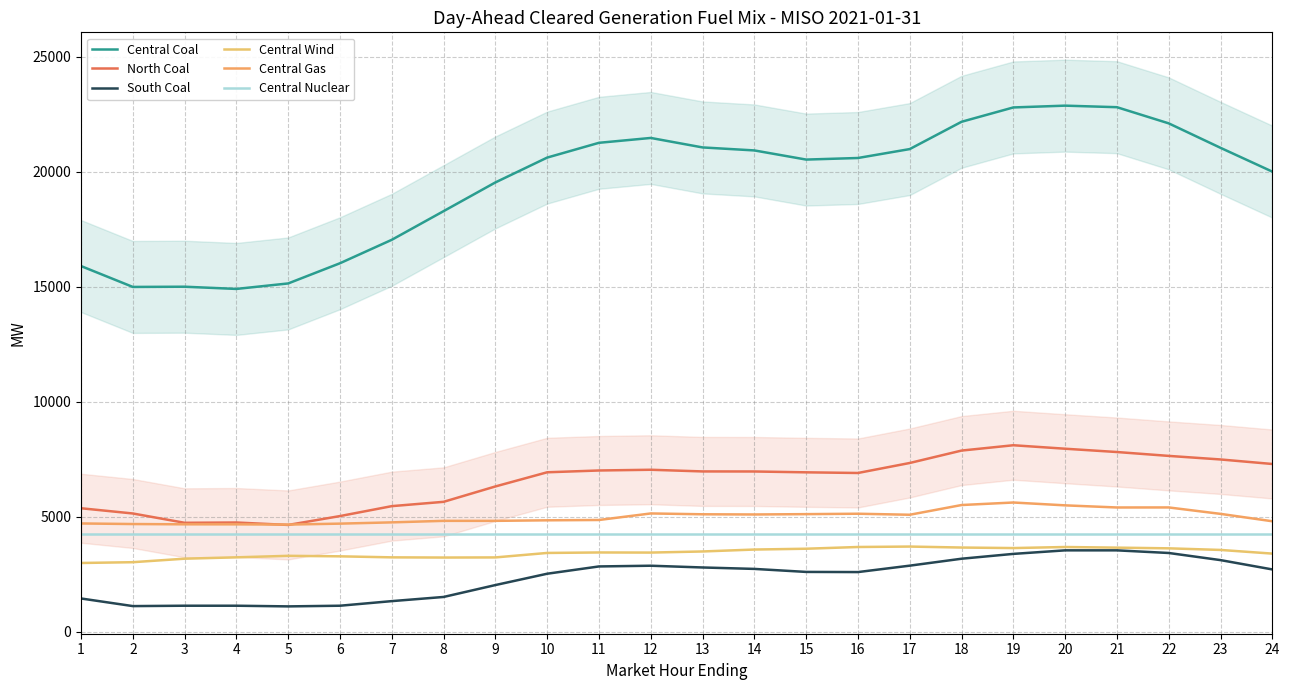

Rank the series by their maximum value, from highest to lowest.

Central Coal, North Coal, Central Gas, Central Nuclear, Central Wind, South Coal